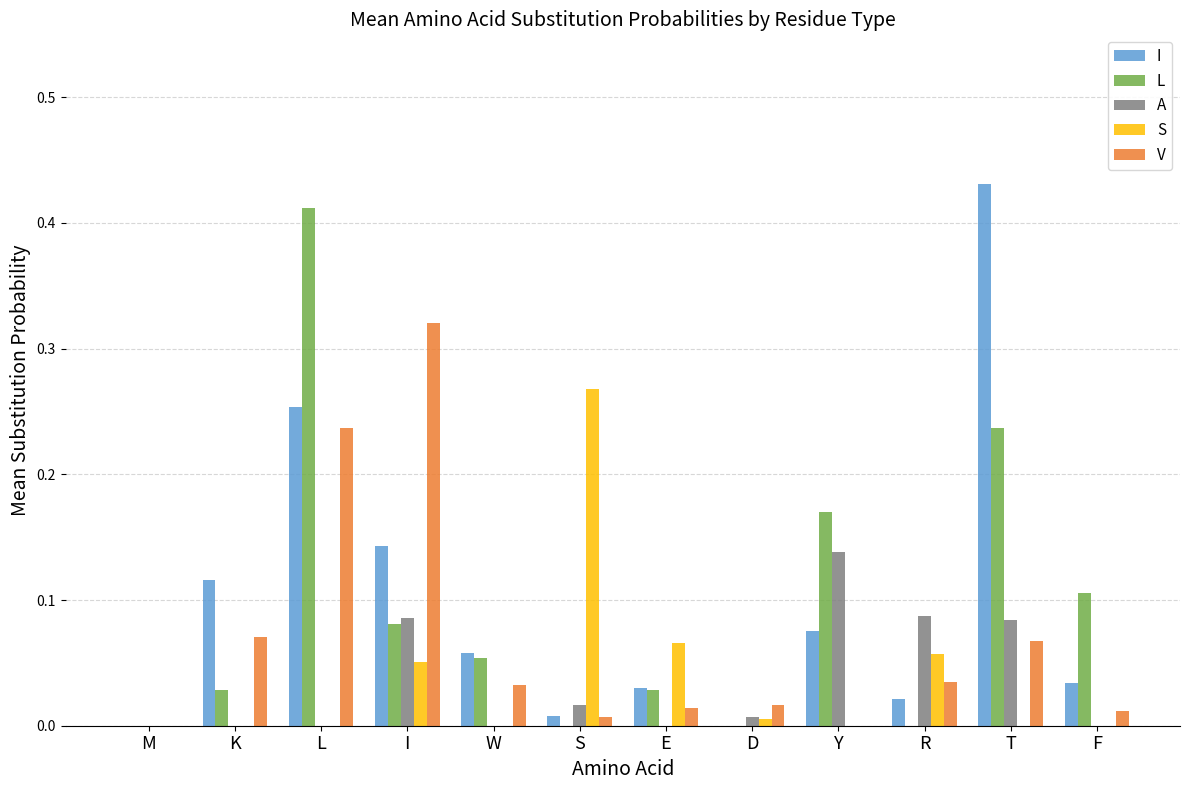

Between S and F, which series saw the biggest shift?

S